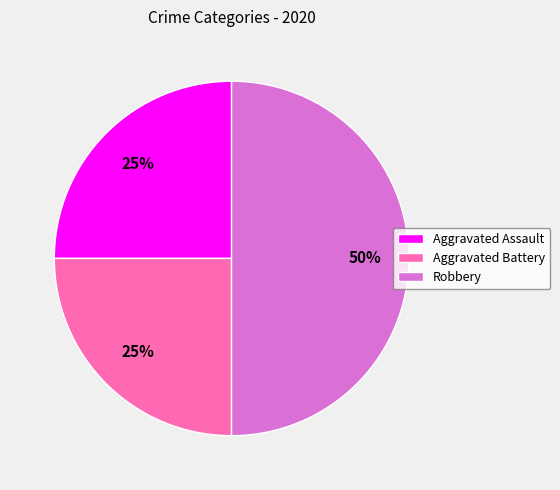

The Aggravated Assault slice represents 25% of the pie. True or false?

True